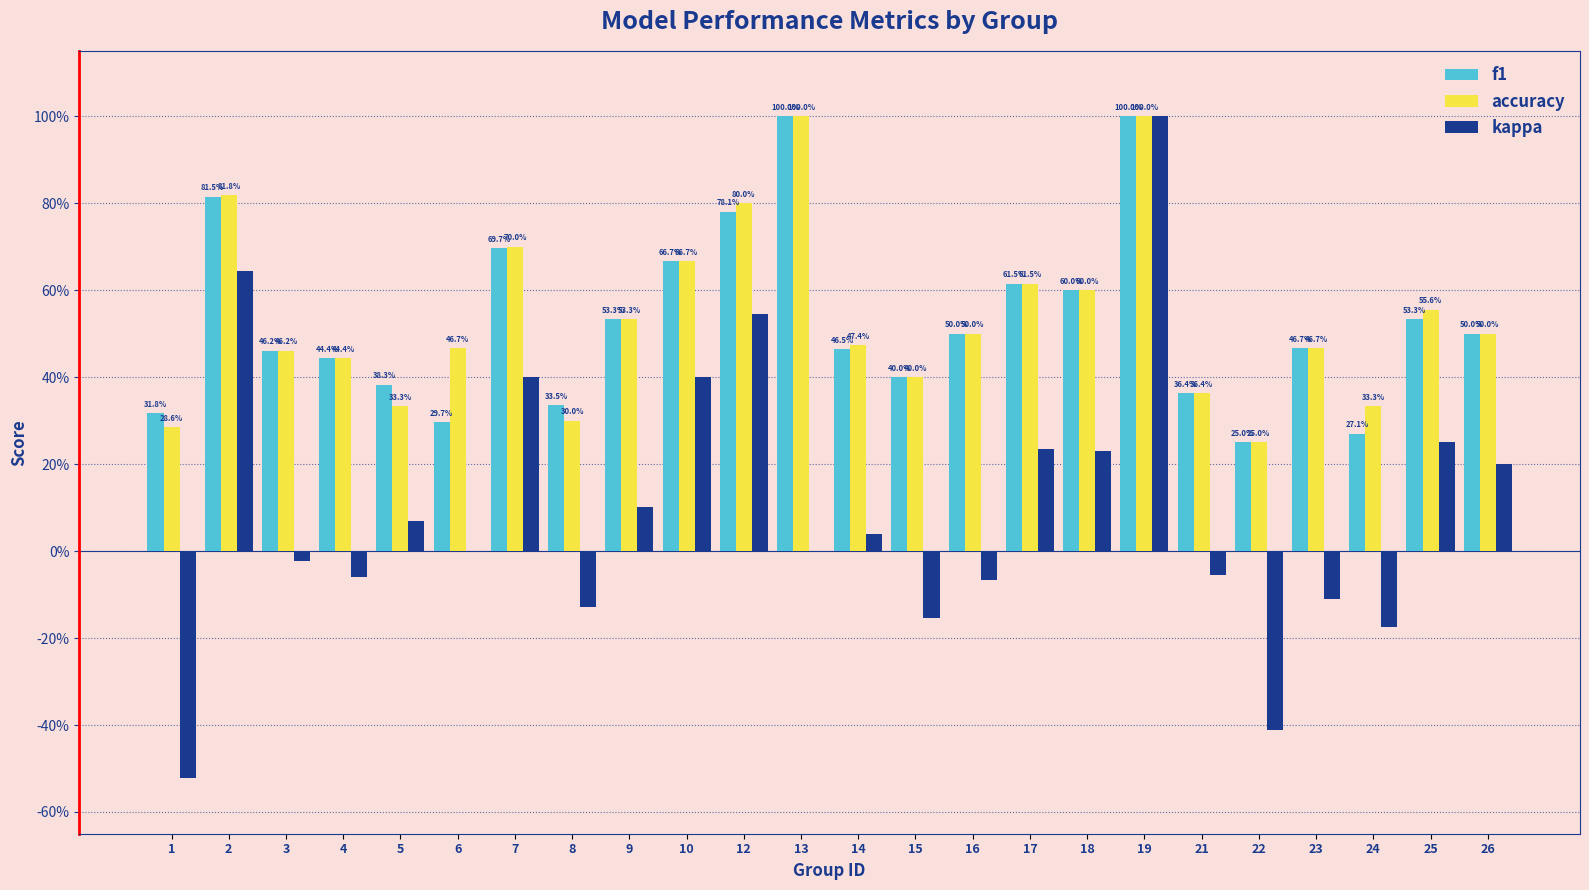

Rank the series at 17 from lowest to highest value.

kappa, f1, accuracy